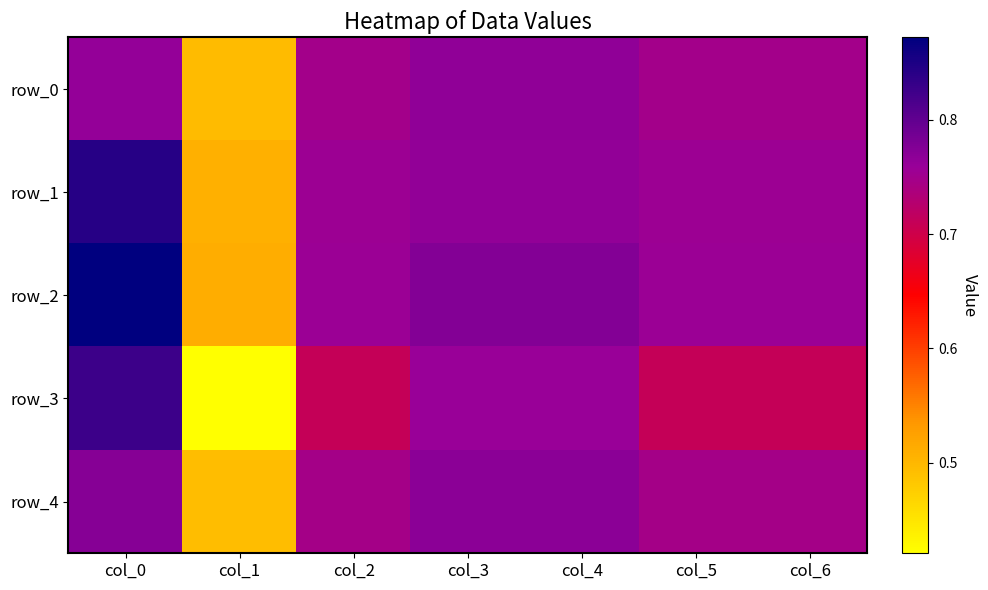

What is the approximate value of row_1 at col_4?

0.8